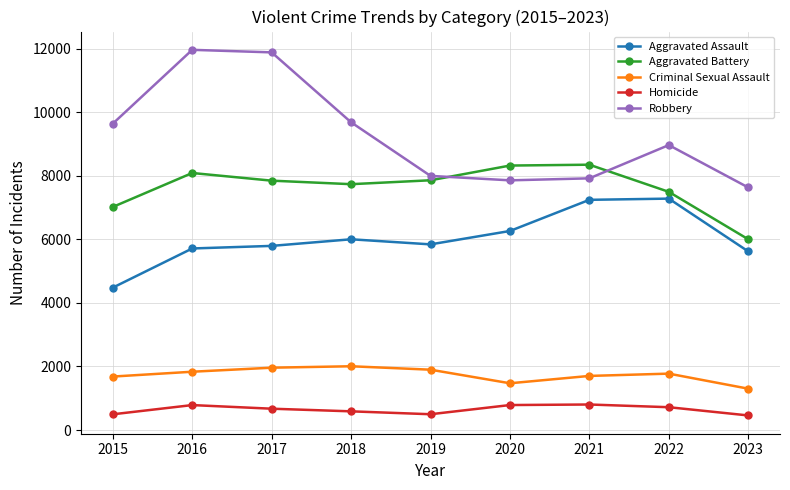

What is the value of the Robbery point at the 9th from the left?

7631